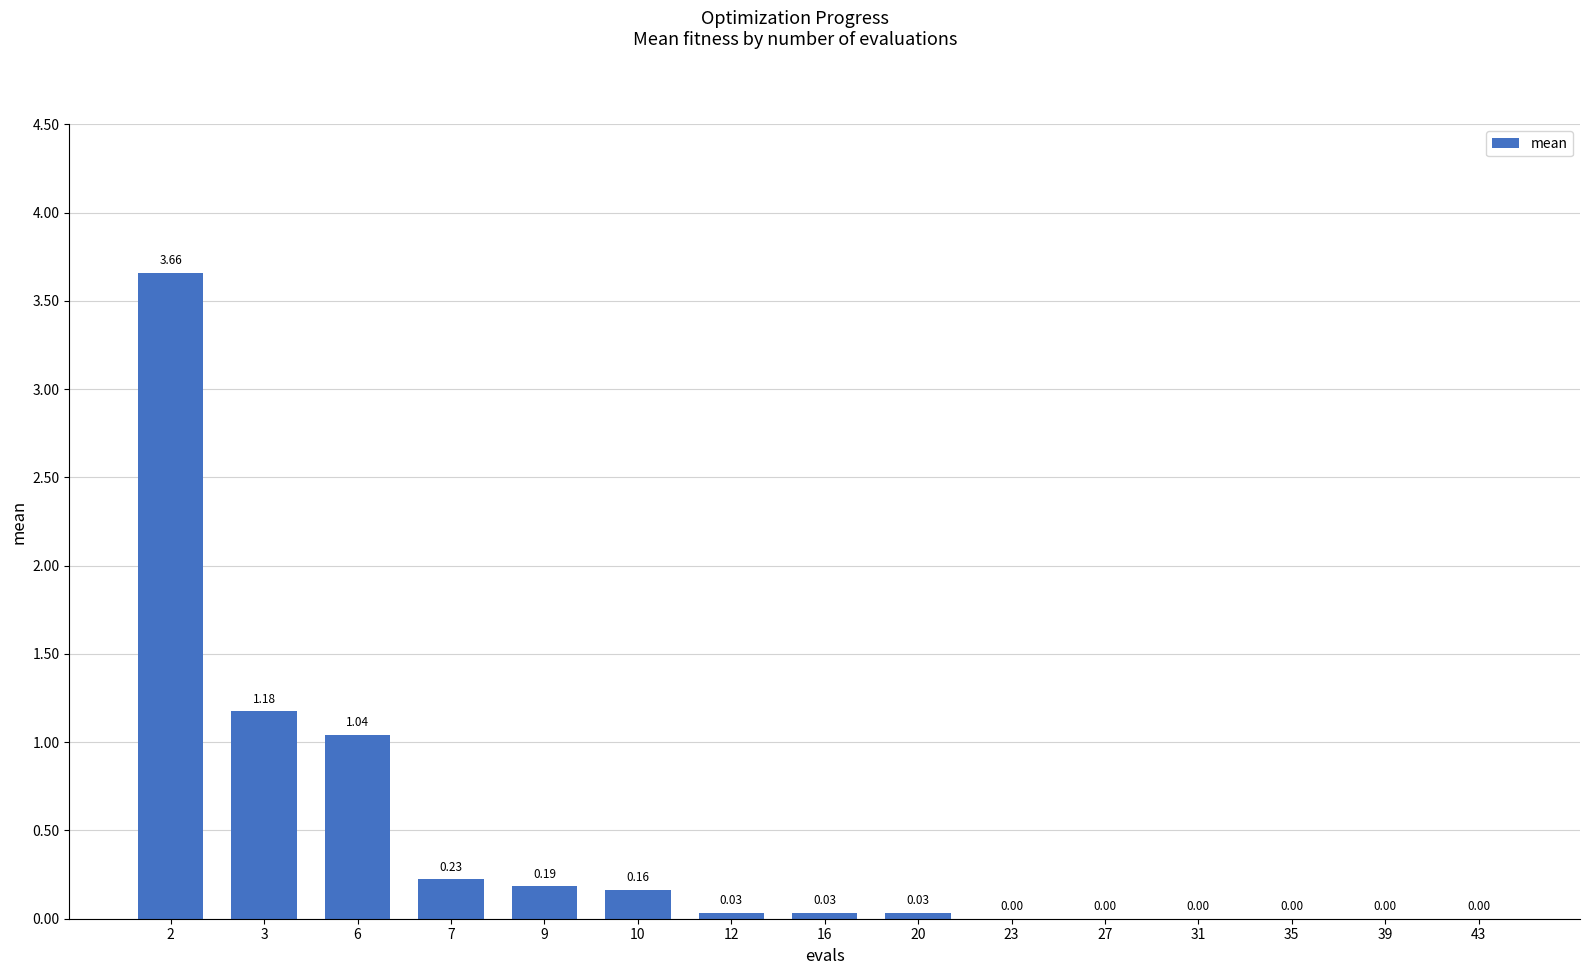

Between 20 and 7, which is larger?

7